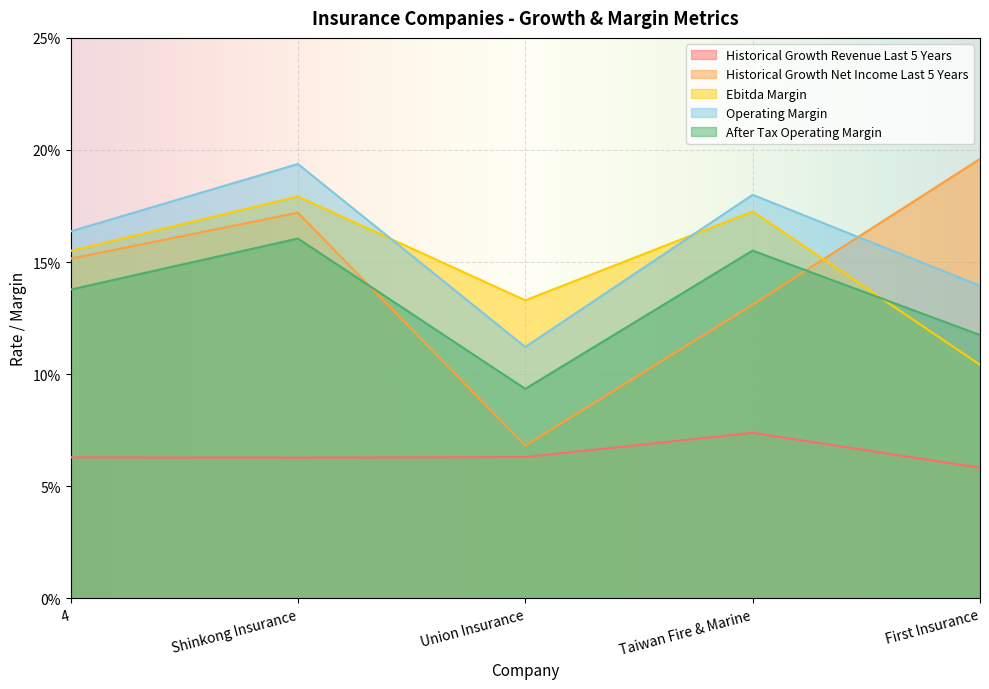

What is the minimum value for ebitda_margin?

0.1